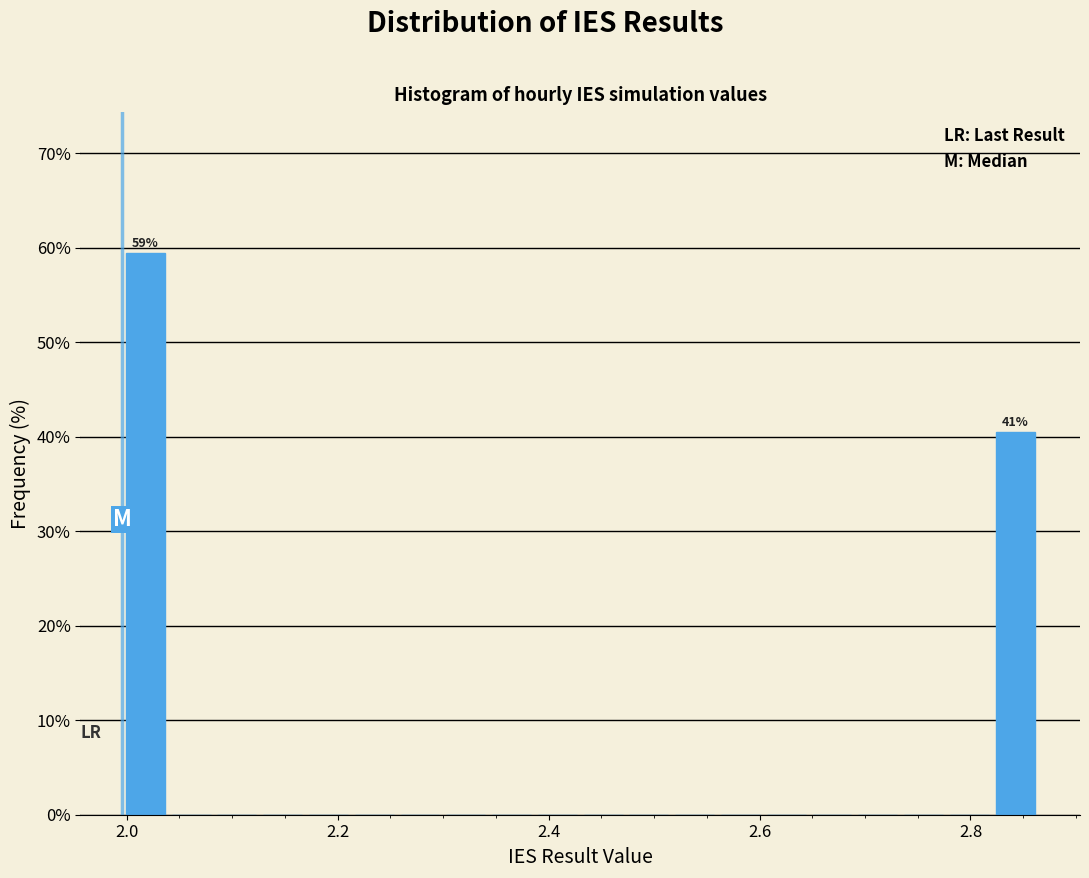

Around what value on the x-axis is the tallest bar? Give the approximate position of its centre, as read against the axis.

2.02